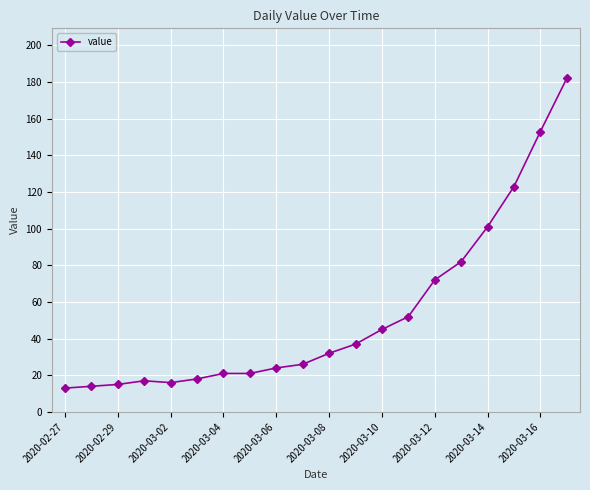

What is the greatest value displayed?

182